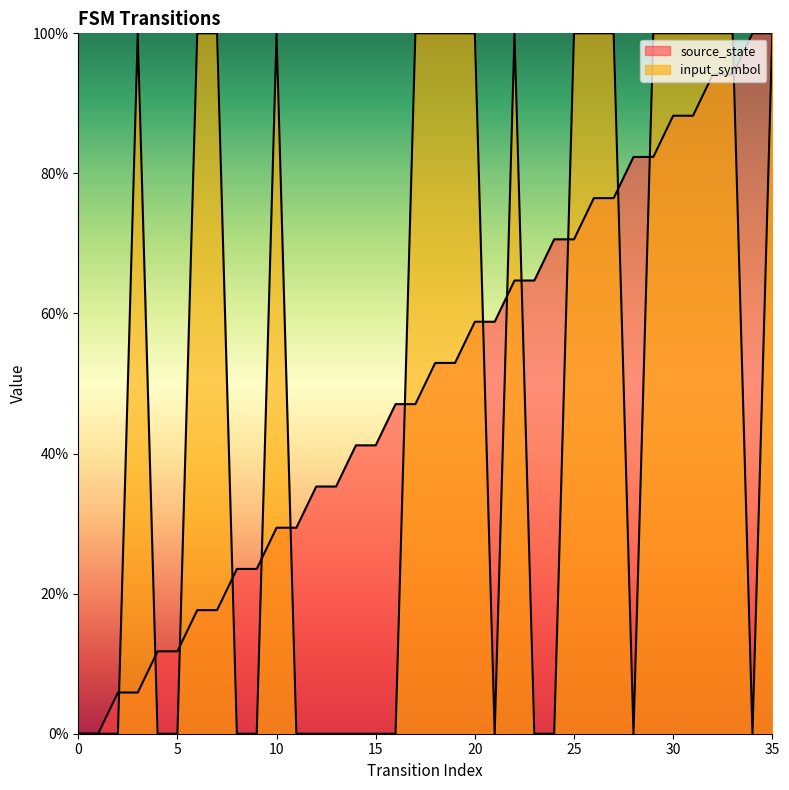

Which series changed the most between 7 and 21?

input_symbol